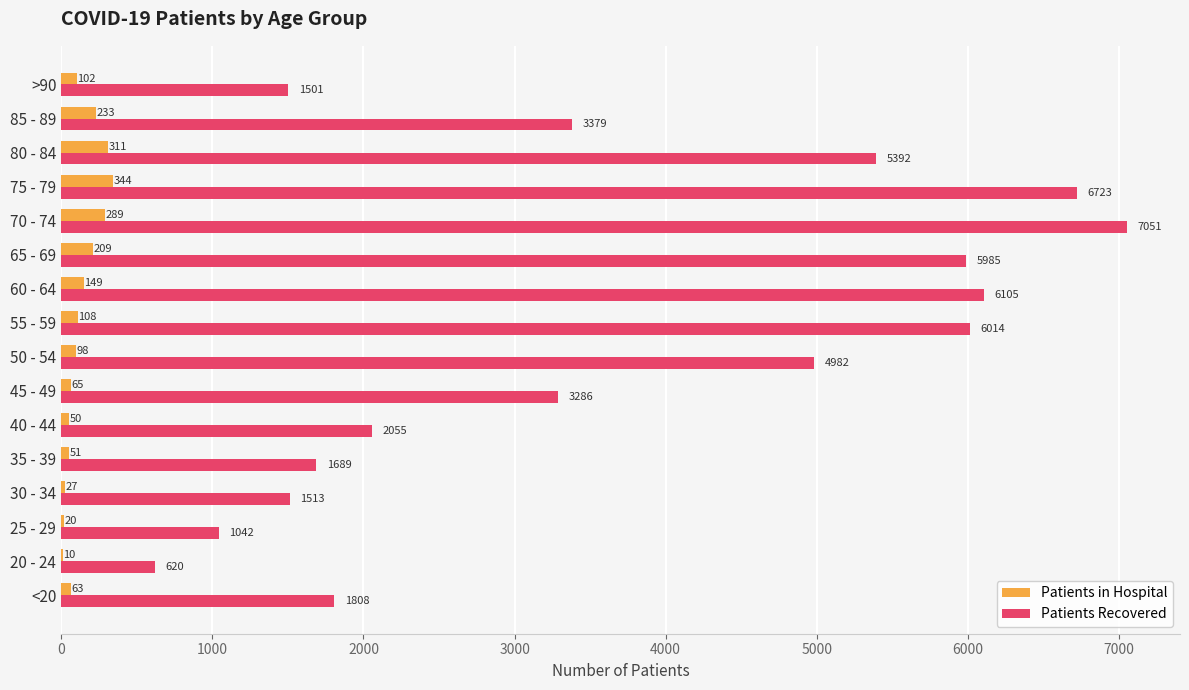

What is the total value across all series at <20?

1871